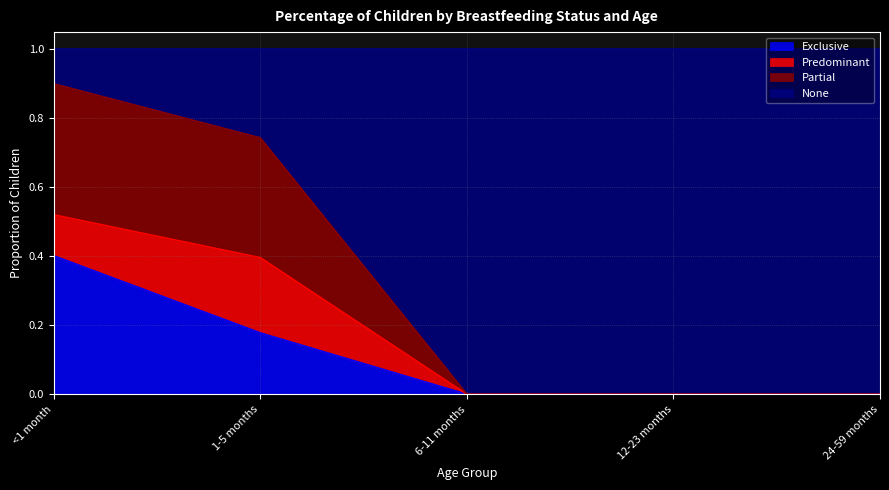

Which category has the lowest value in the Partial series?

6-11 months